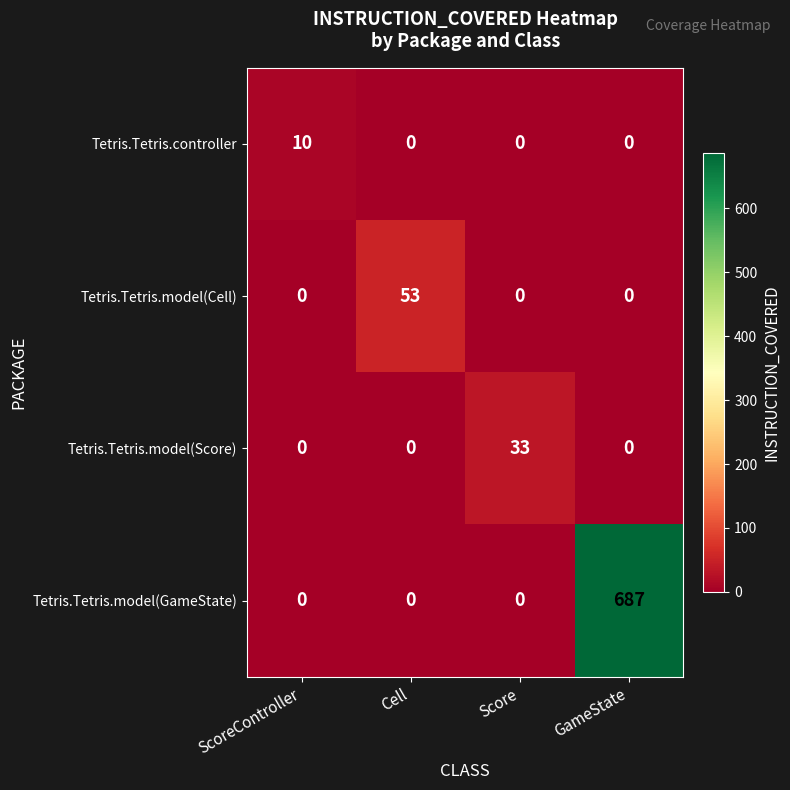

What is the sum of all Tetris.Tetris.model(GameState) values?

687